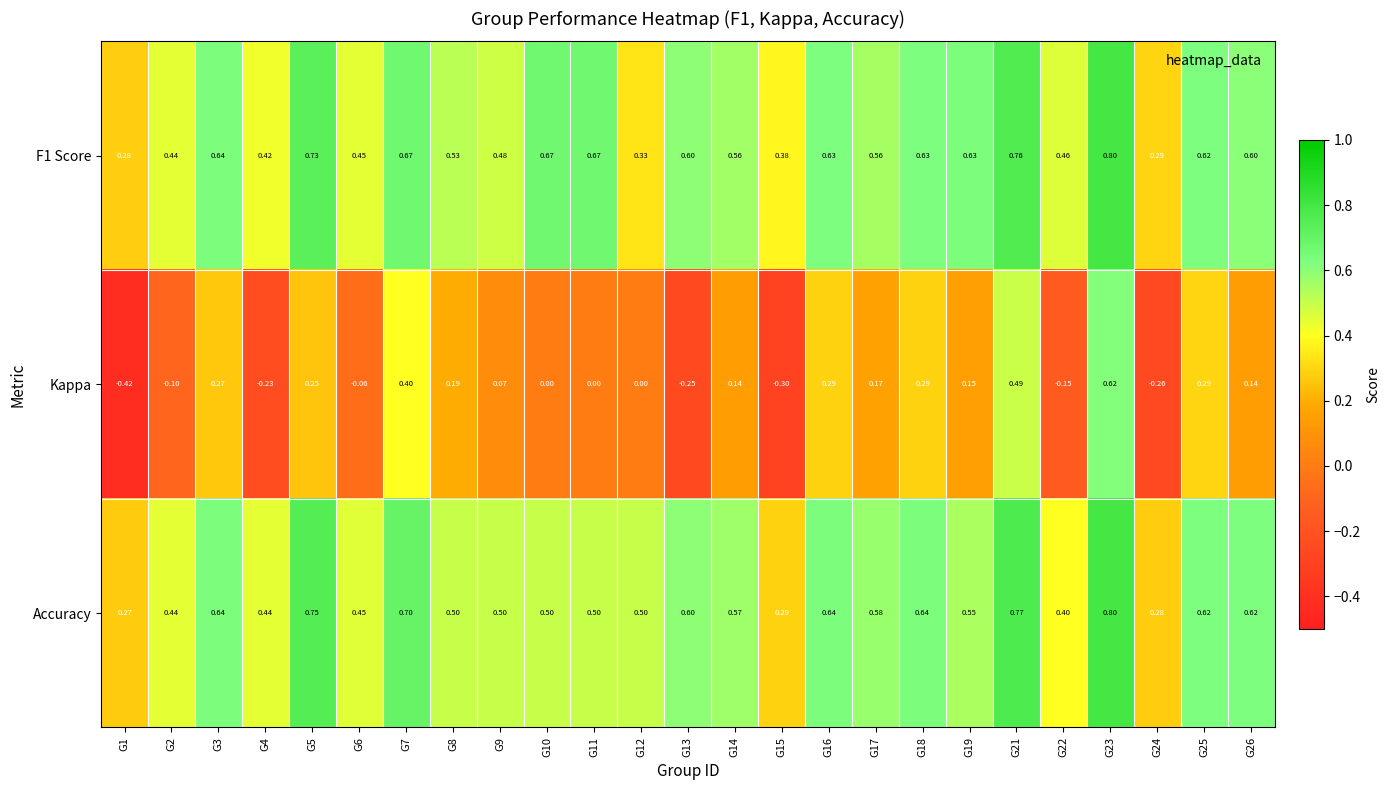

Which series has the widest spread of values?

Kappa